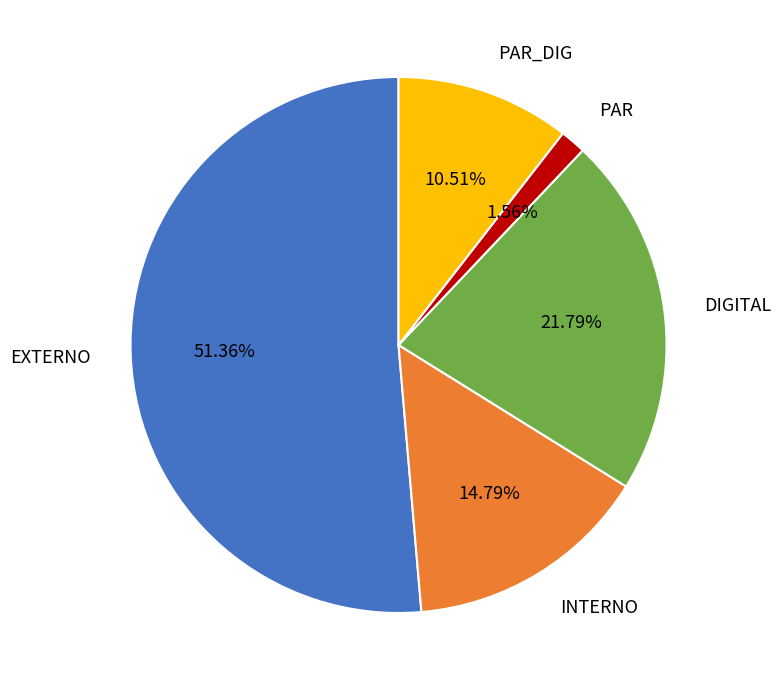

Is there a majority slice in this chart?

Yes